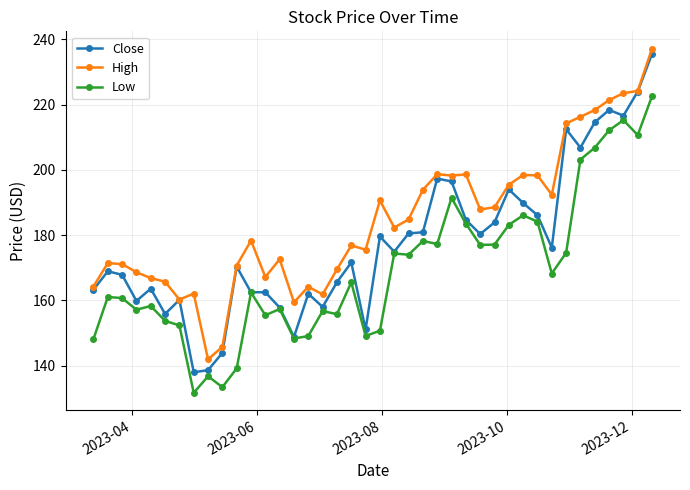

What is the highest value of the Close series?

235.6